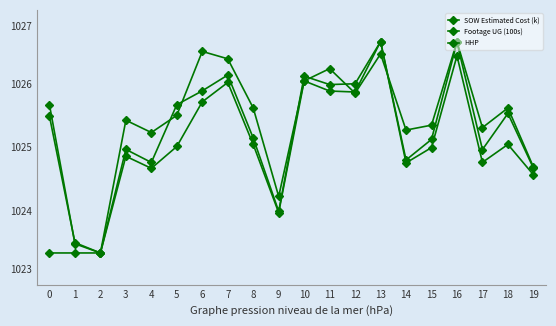

Does the chart have visible grid lines?

No